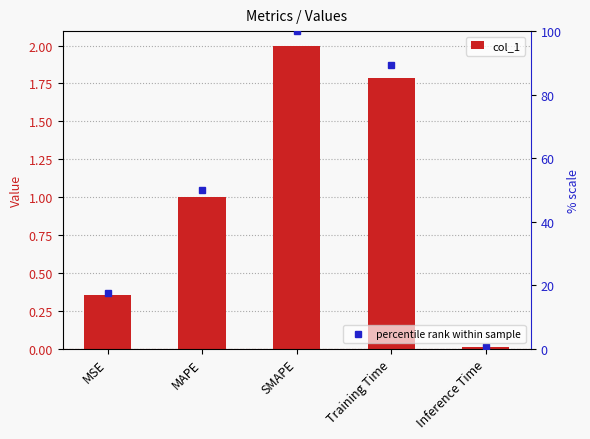

Reading left to right, extract all data points from this chart.

col_1: 0.4	1.0	2.0	1.8	0.0
percentile rank within sample: 17.6	50.1	100.0	89.4	0.5